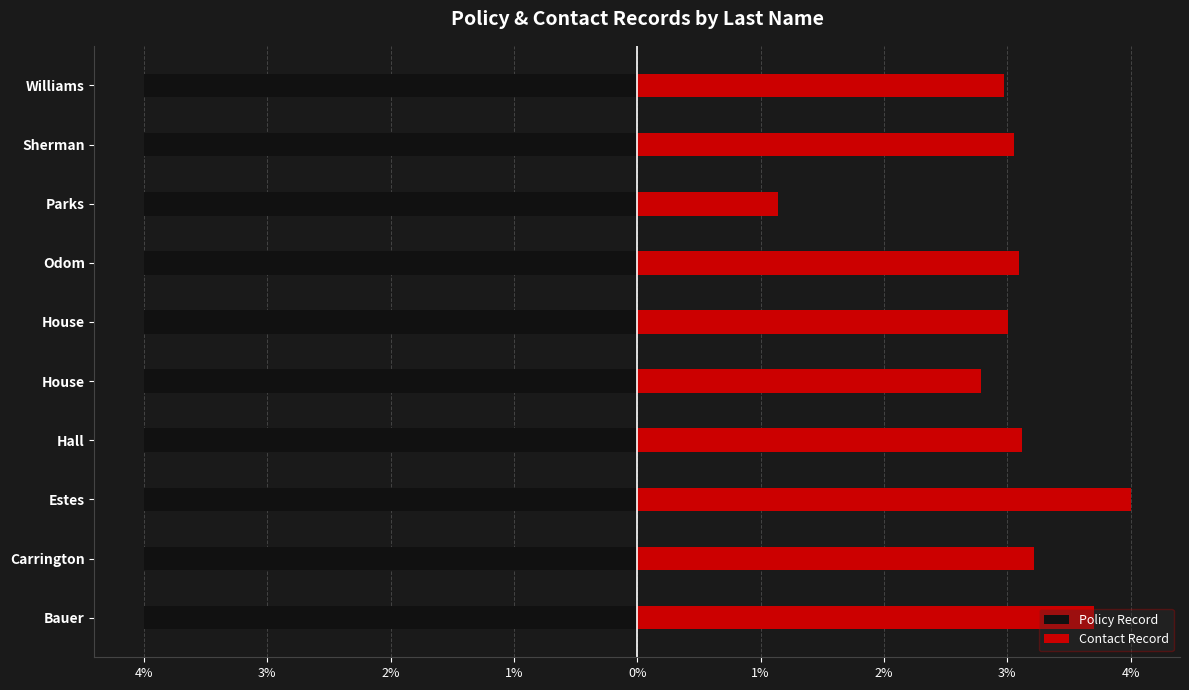

At how many categories does at least one series exceed 0?

10